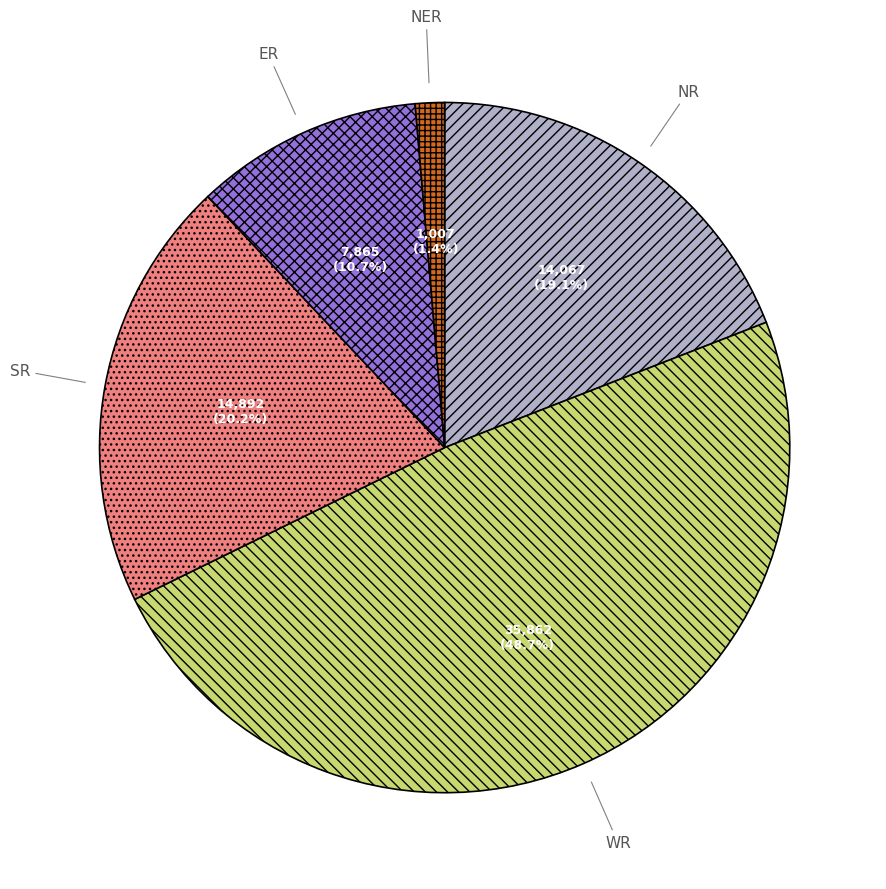

Does any single category account for the majority?

No